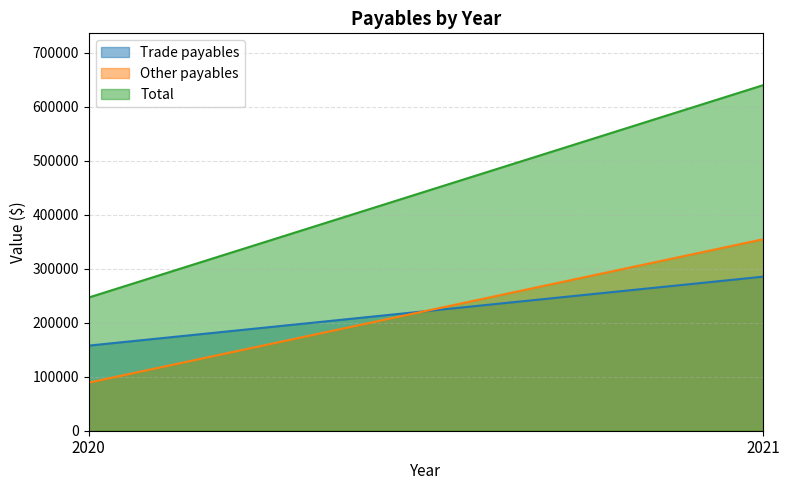

What is the sum of all Other payables values?

443832